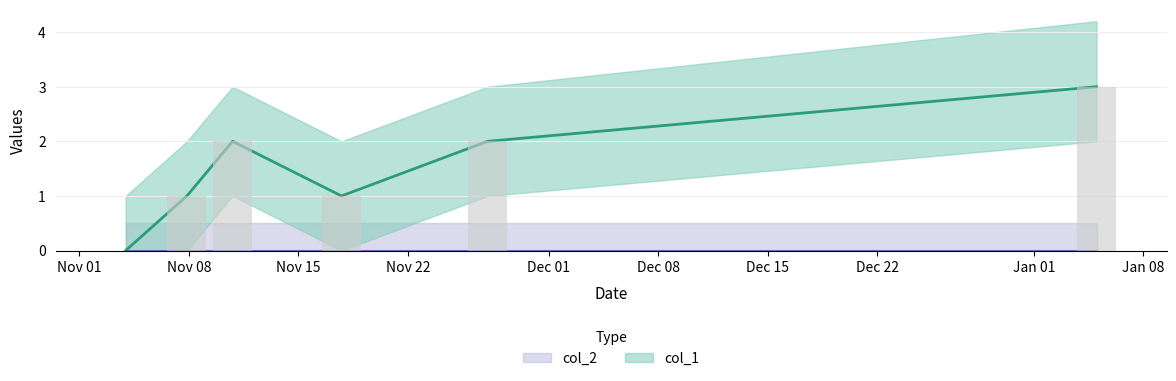

The value at Nov 15 is 3. True or false?

False